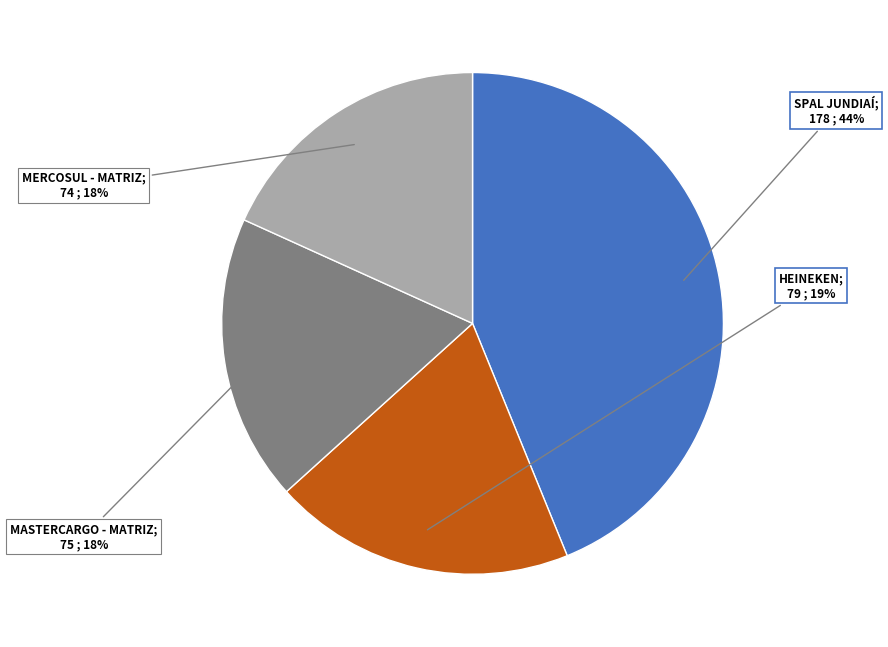

Is there a majority slice in this chart?

No